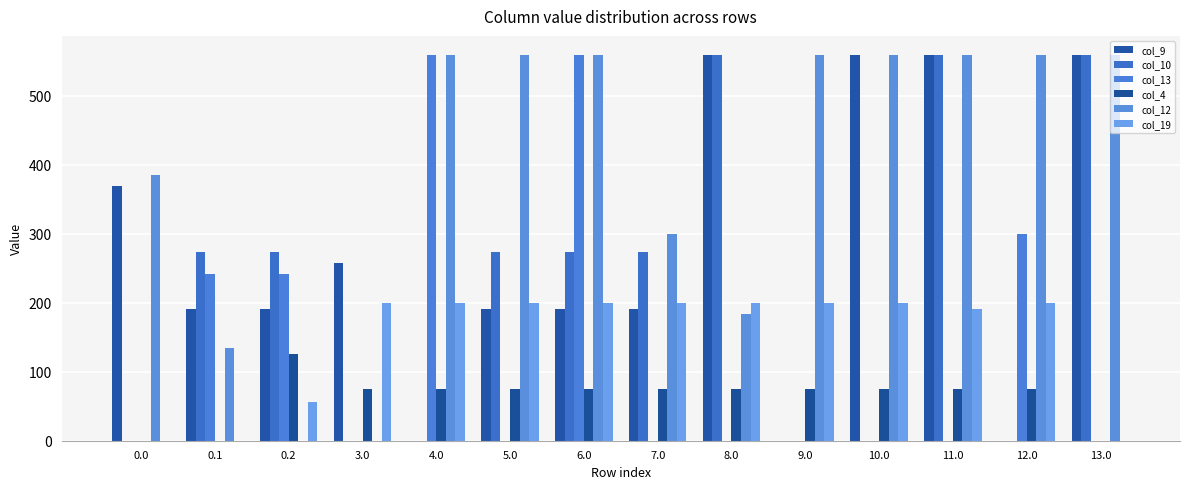

At which label does col_9 reach its peak?

8.0